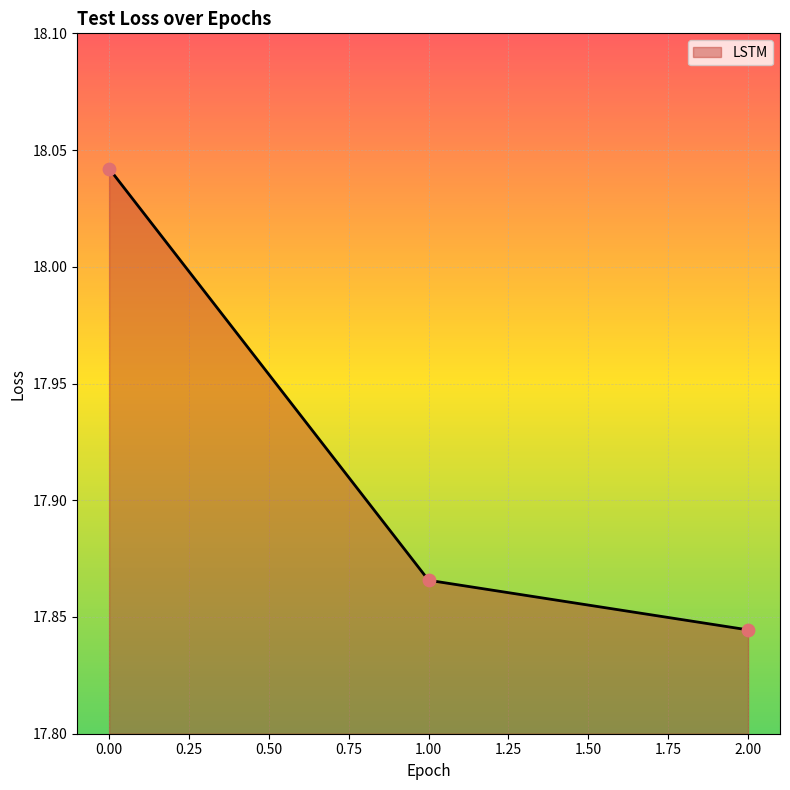

Approximately how many times larger is the value at 0.00 compared to 2.00?

1.0